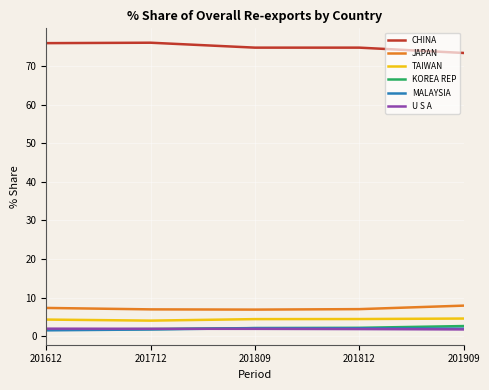

True or false: MALAYSIA and CHINA cross at least once.

False